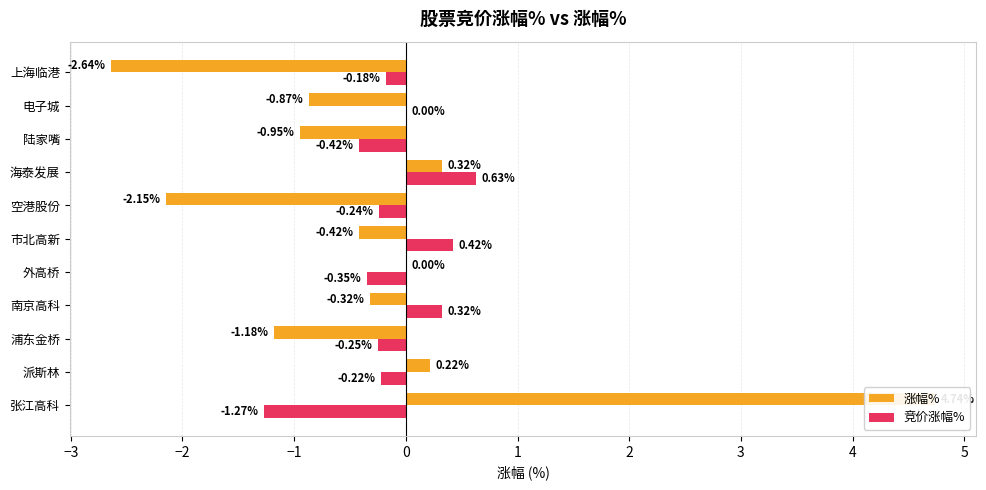

What is the difference between the highest and lowest values at 外高桥?

0.3